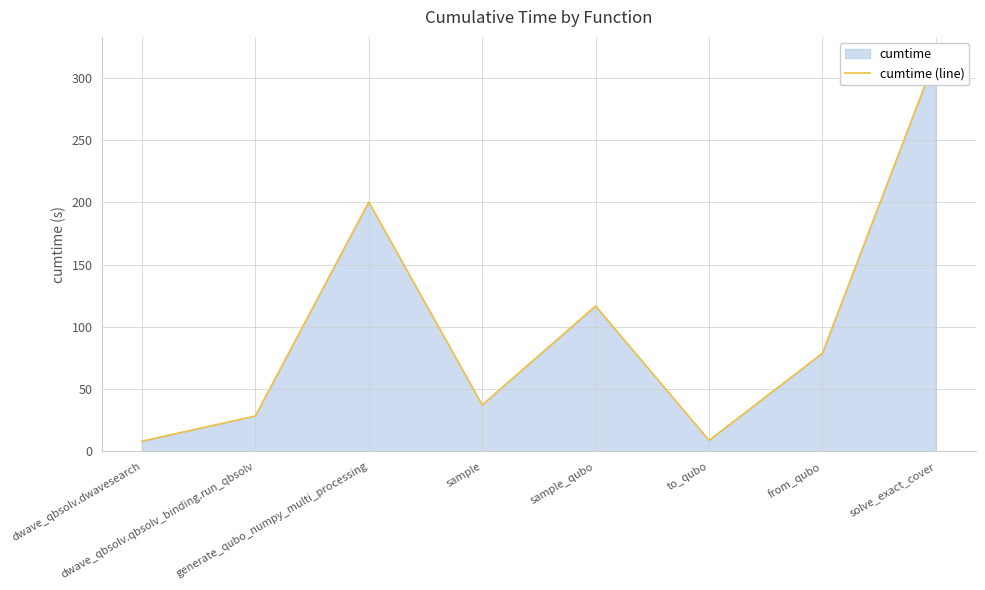

What is the minimum value shown in the chart?

8.2